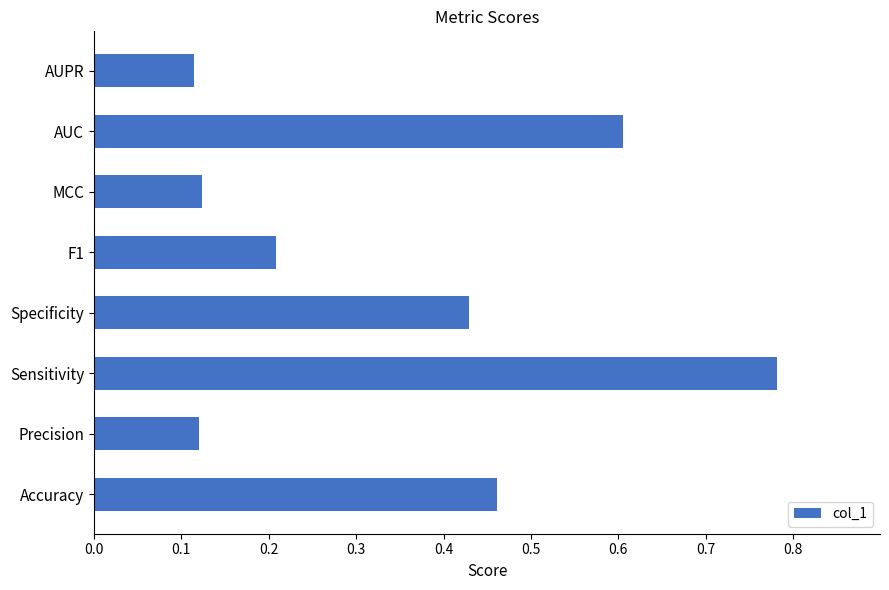

What is the difference between the maximum and minimum values?

0.7